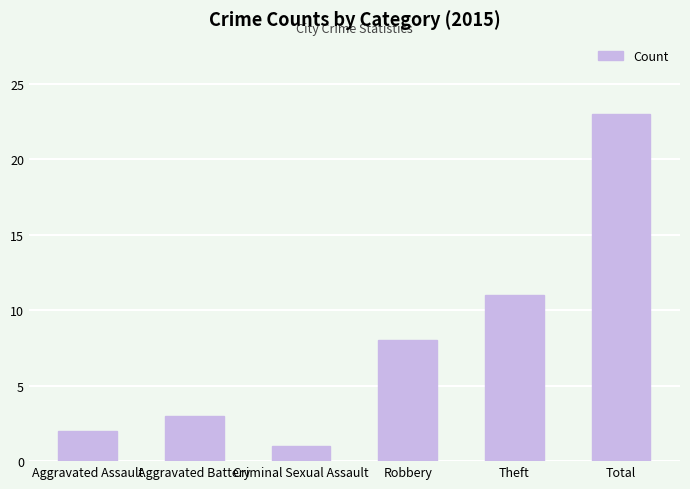

How many bars are there in total?

6